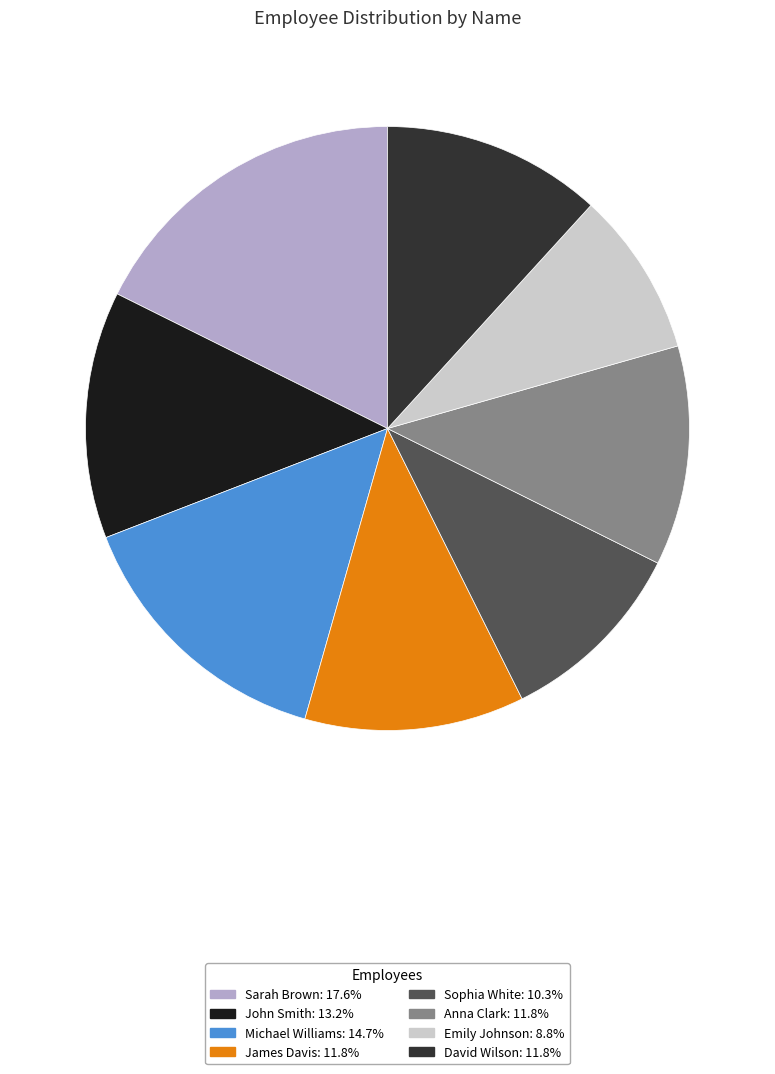

Combined, do Sophia White and Anna Clark account for over 50%?

No